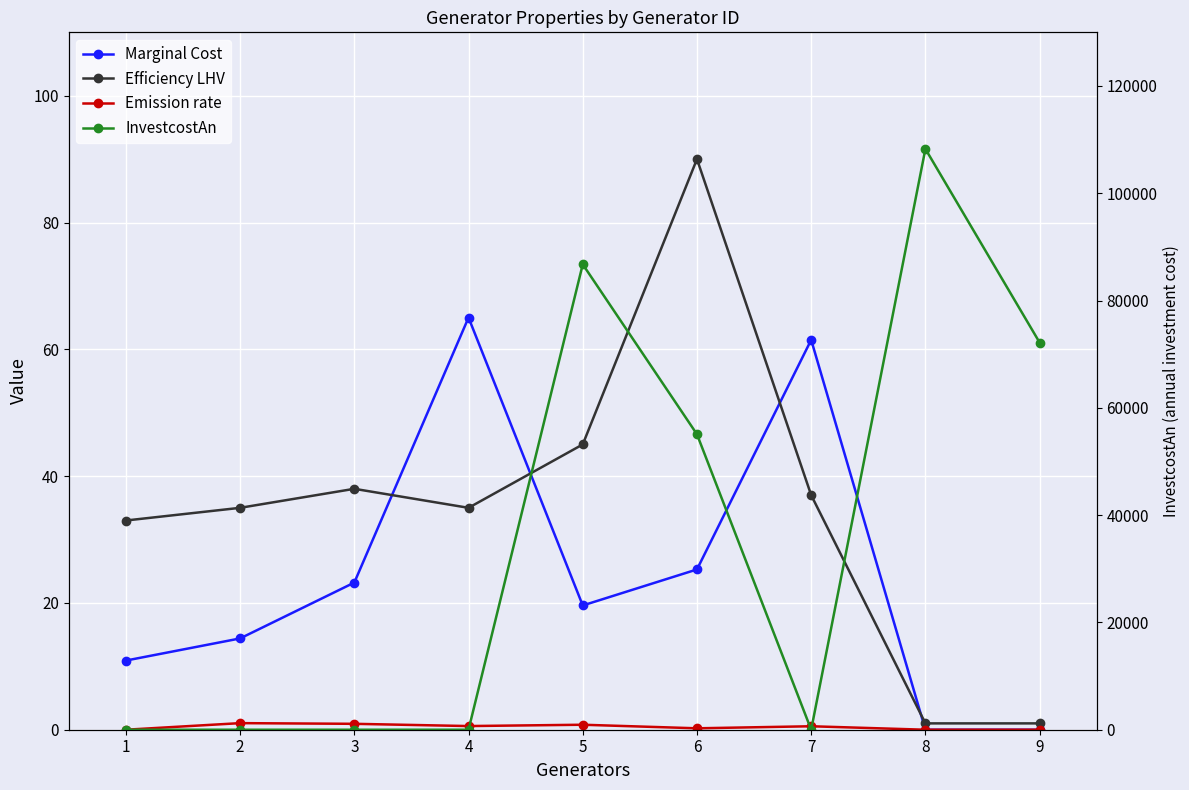

True or false: InvestcostAn and Emission rate intersect in this chart.

True